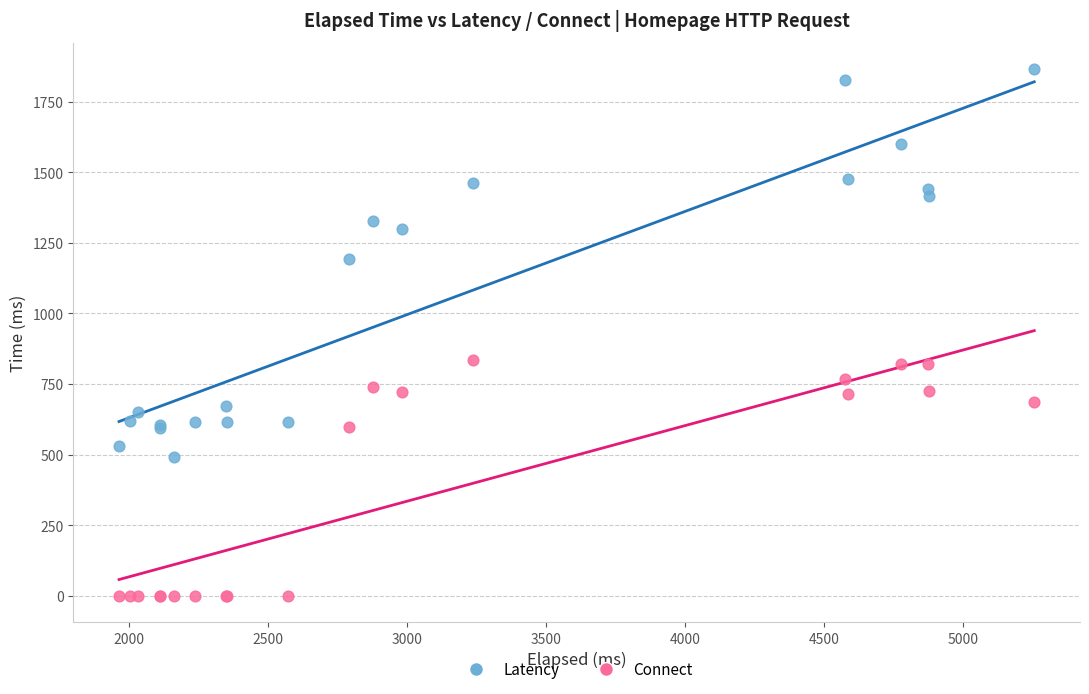

Which series reaches the minimum Y coordinate?

Connect